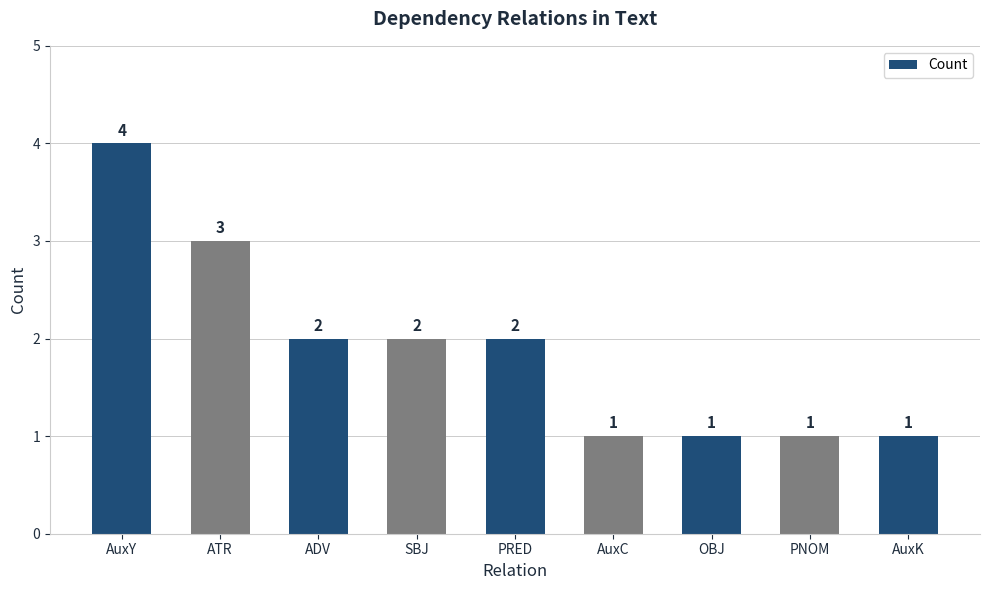

How many data points does each series have?

9